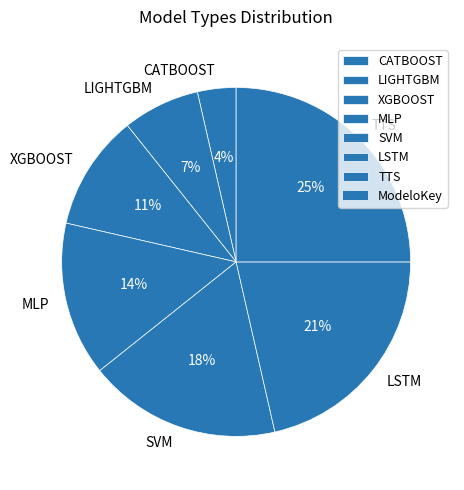

What is the smallest slice in the pie chart?

CATBOOST